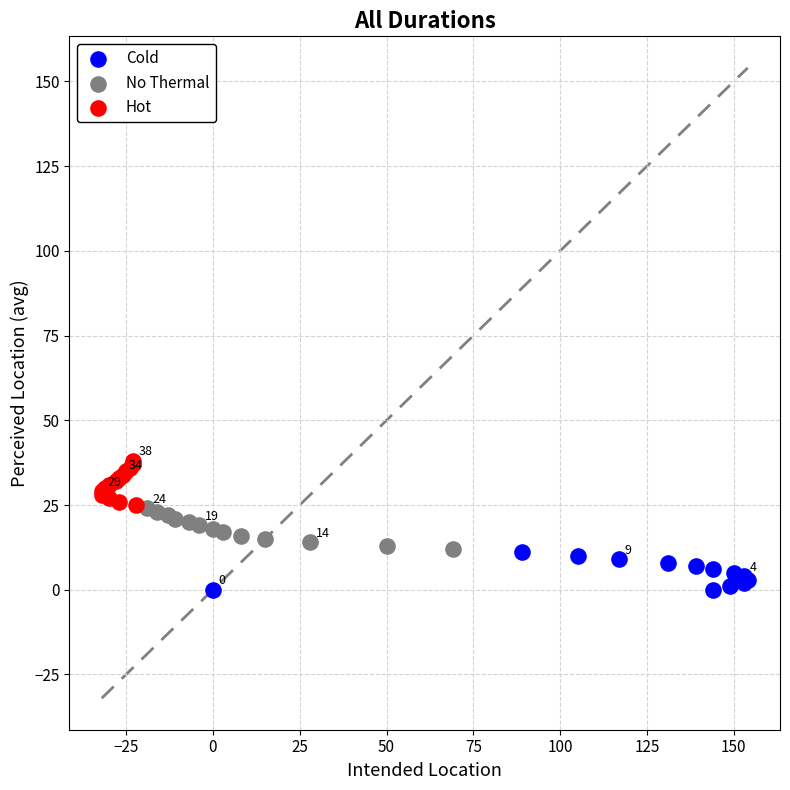

Which series reaches the maximum Y coordinate?

Hot